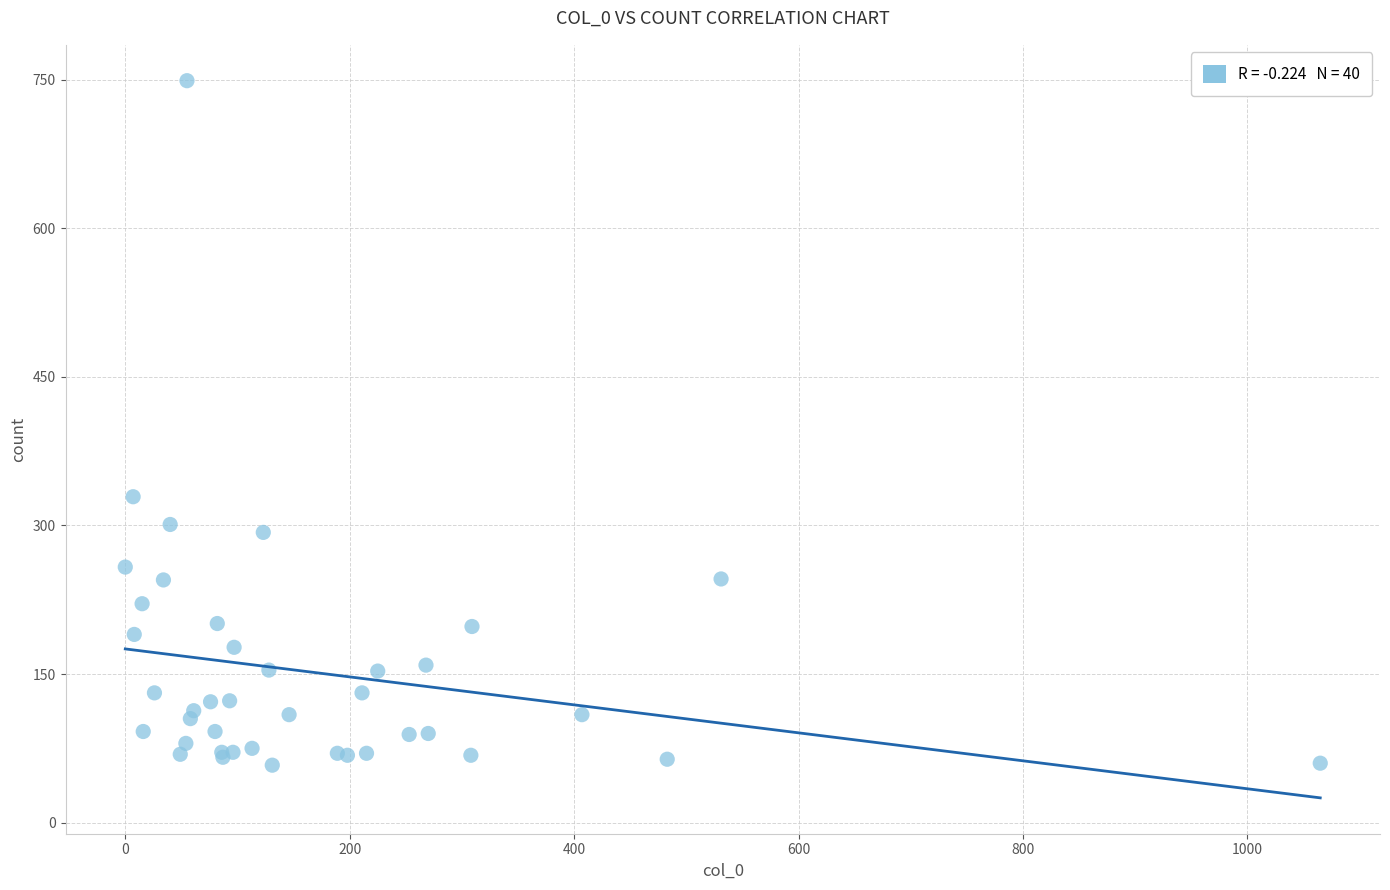

What Y value in the scatter plot is closest to 403?

329